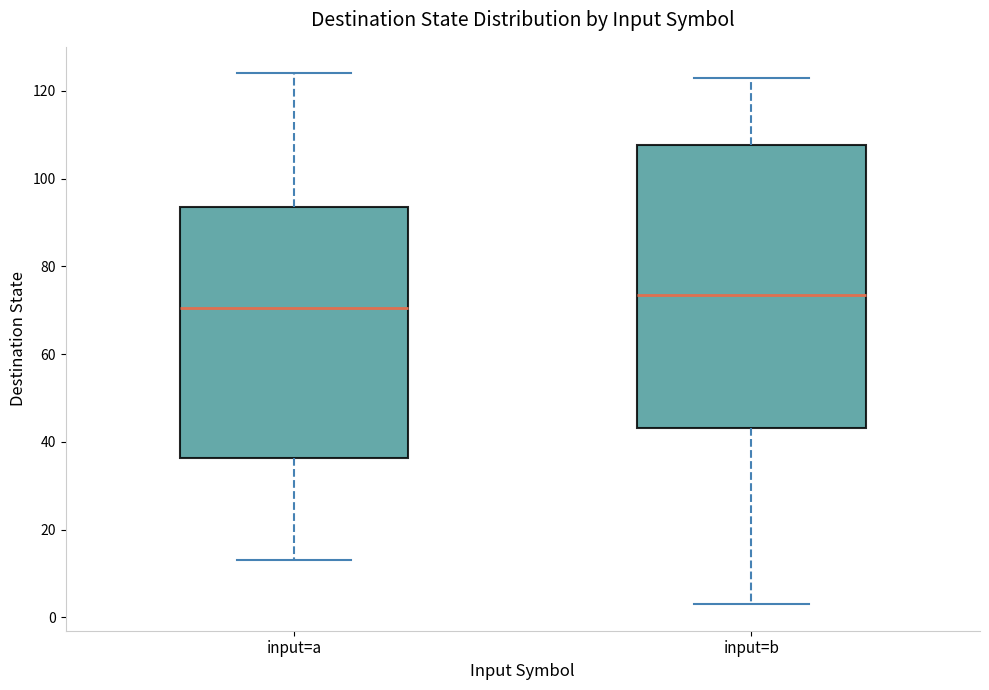

Comparing the boxes themselves (not the whiskers), which one is the tallest?

input=b